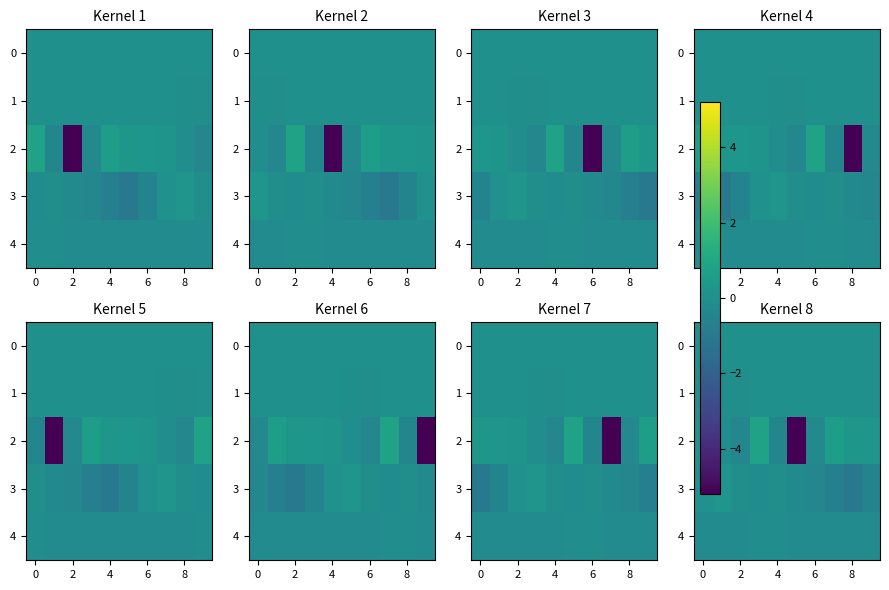

How many positive values does the 3 series have?

2